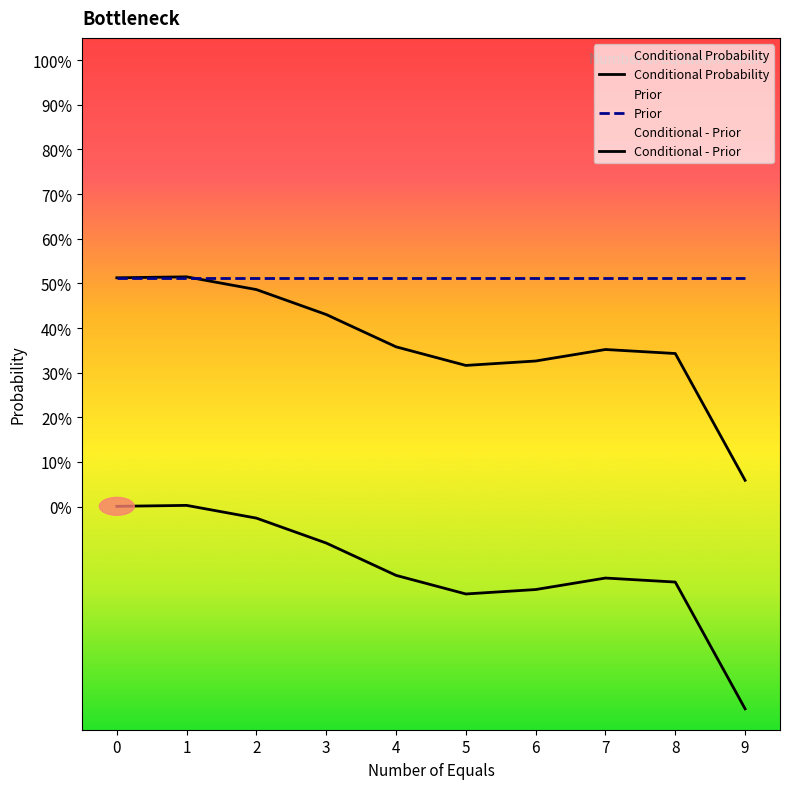

How many times do Prior and Conditional Probability cross each other?

1